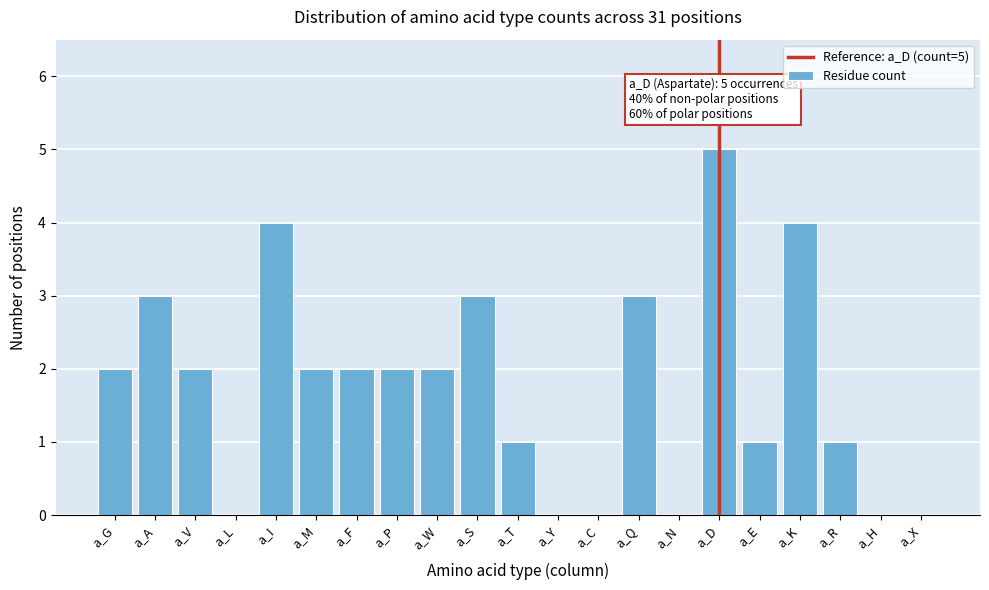

Reading left to right, what are all the values shown in this chart?

a_G=2	a_A=3	a_V=2	a_L=0	a_I=4	a_M=2	a_F=2	a_P=2	a_W=2	a_S=3	a_T=1	a_Y=0	a_C=0	a_Q=3	a_N=0	a_D=5	a_E=1	a_K=4	a_R=1	a_H=0	a_X=0